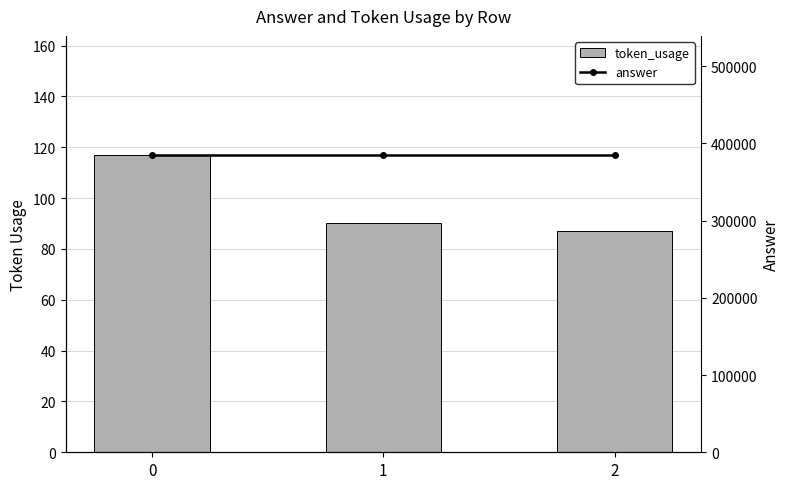

List the series in order of their overall mean, lowest first.

token_usage, answer